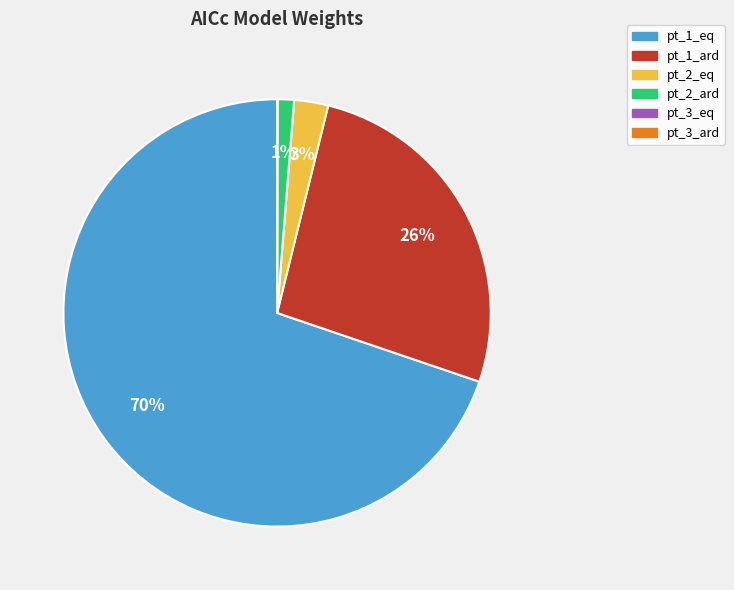

Do pt_1_eq and pt_2_eq together represent more than half of the pie?

Yes